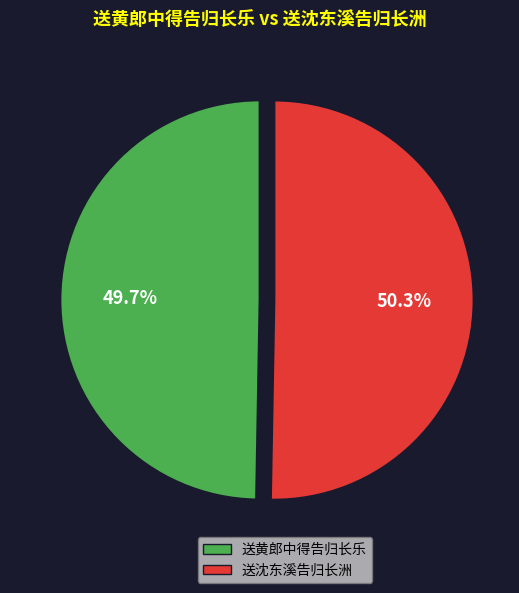

To the nearest percent, what is the combined percentage of 送沈东溪告归长洲 and 送黄郎中得告归长乐?

100%